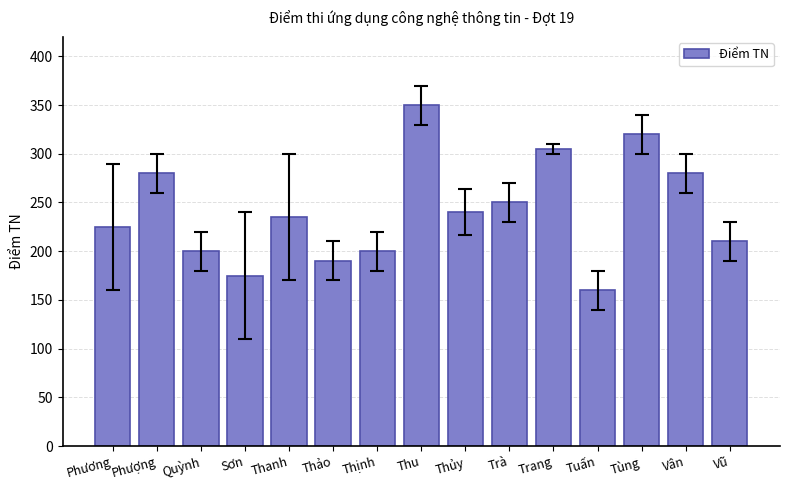

What is the sum of all values?

3620